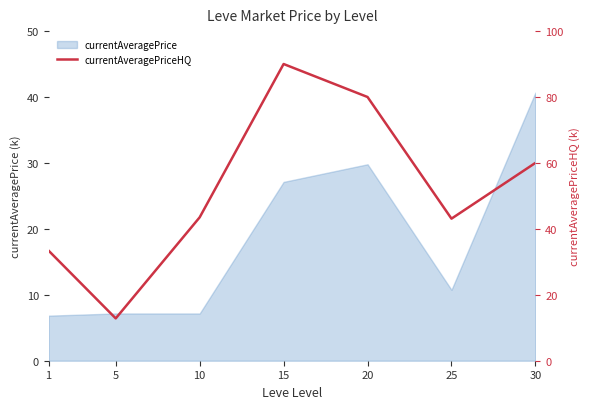

The chart shows a value of 80.0 at 20. True or false?

True